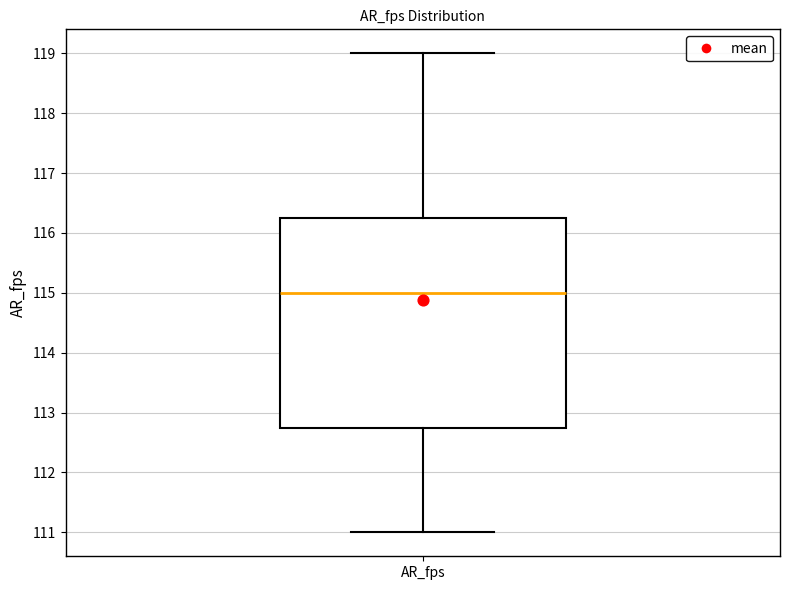

Where does the median line of the box for AR_fps sit on the y-axis? The values are not printed on the chart, so give them approximately, as read against the axis.

115.0